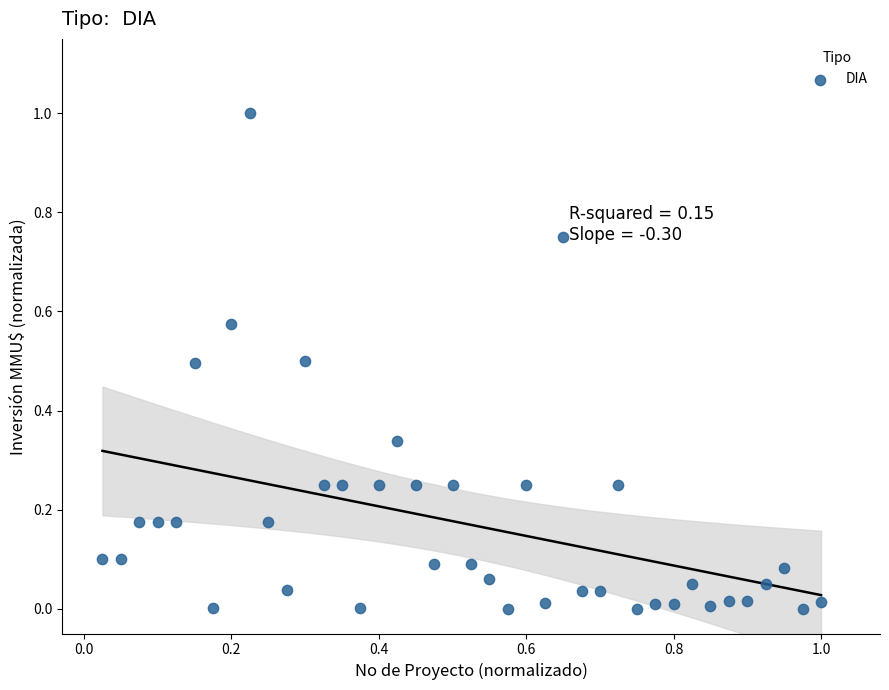

What is the range of X values (max minus min)?

1.0